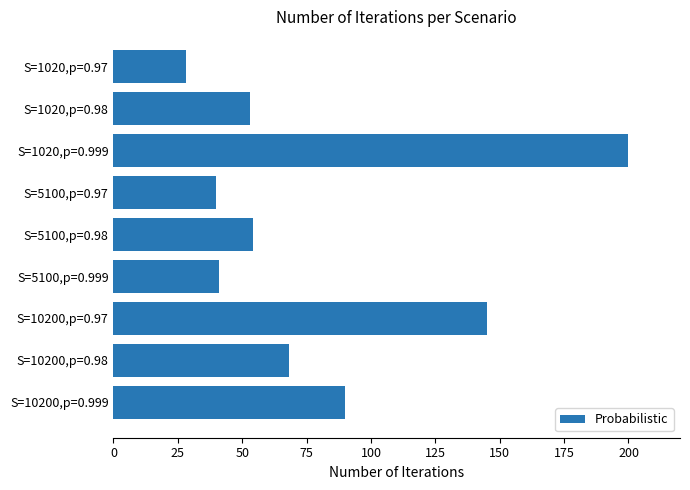

What is the difference between the maximum and minimum values?

172